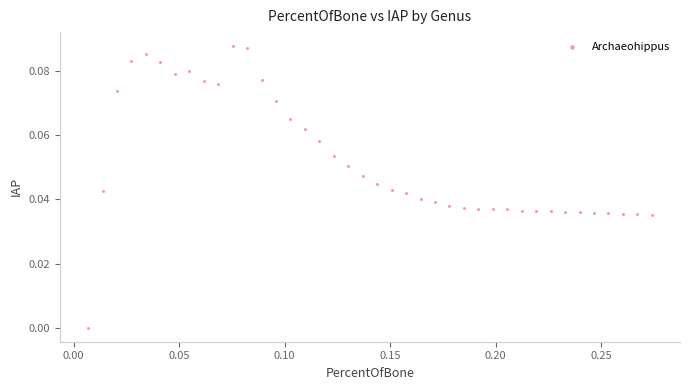

What is the range of X values (max minus min)?

0.3